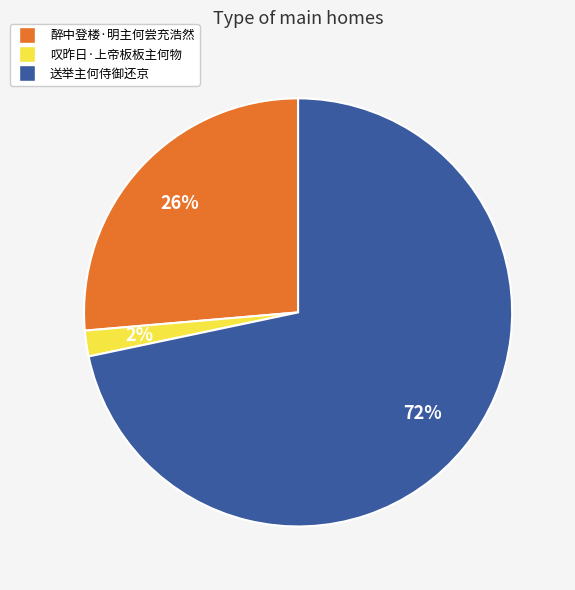

Does any single category account for the majority?

Yes